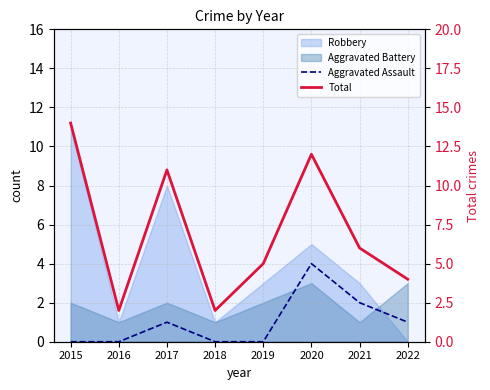

True or false: Total and Aggravated Assault cross at least once.

False